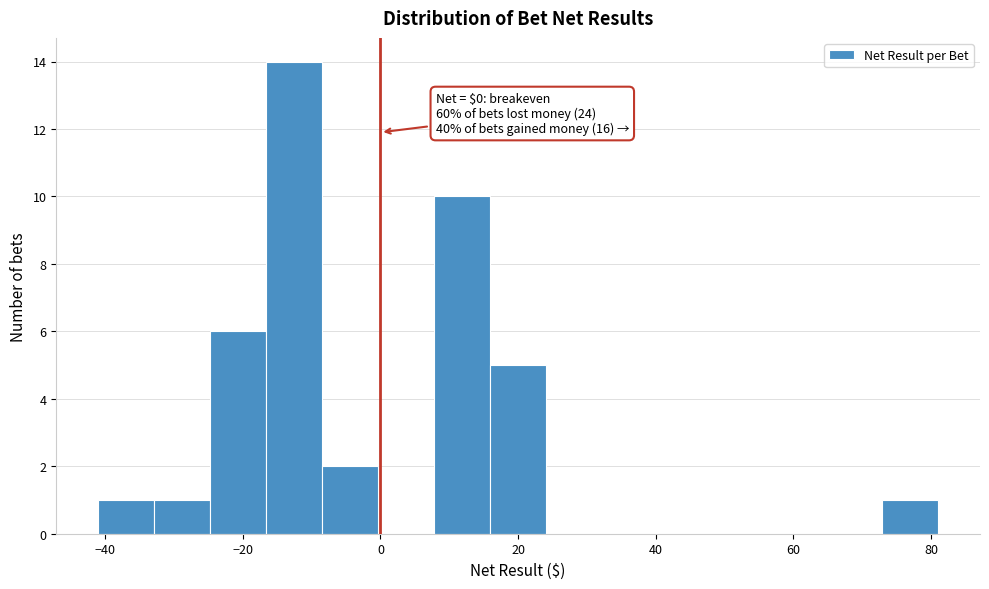

Over which range of the x-axis is the bar tallest?

-16 to -8